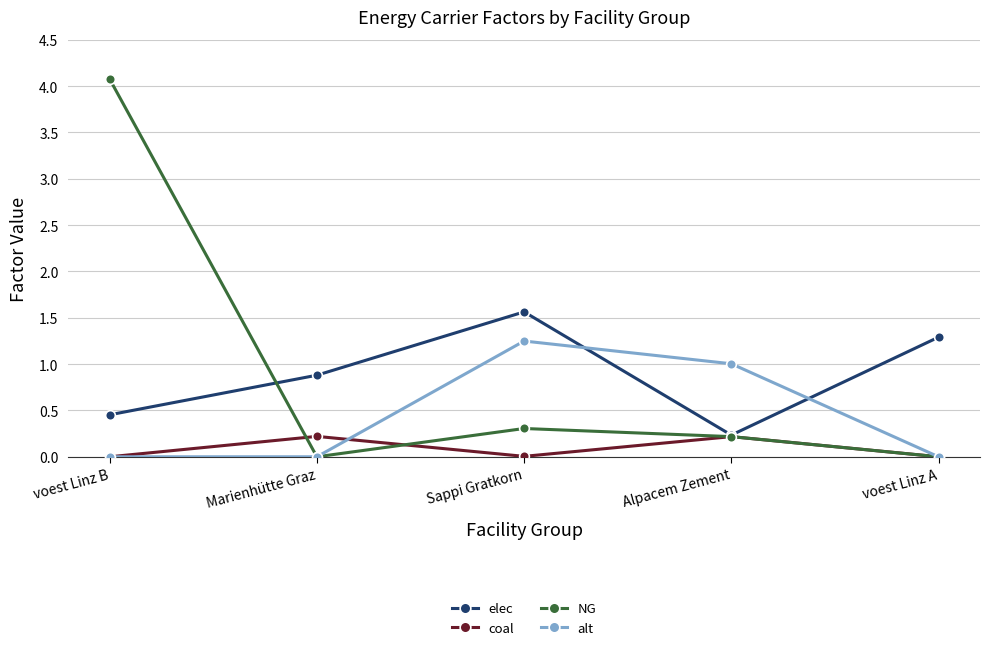

True or false: NG and elec intersect in this chart.

True